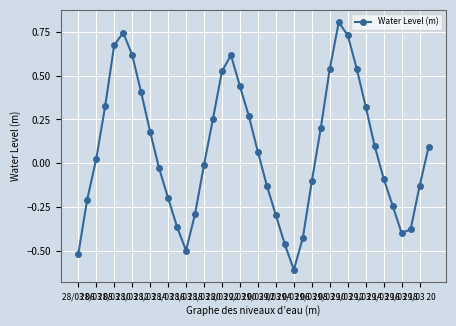

How many distinct data groups are displayed?

1